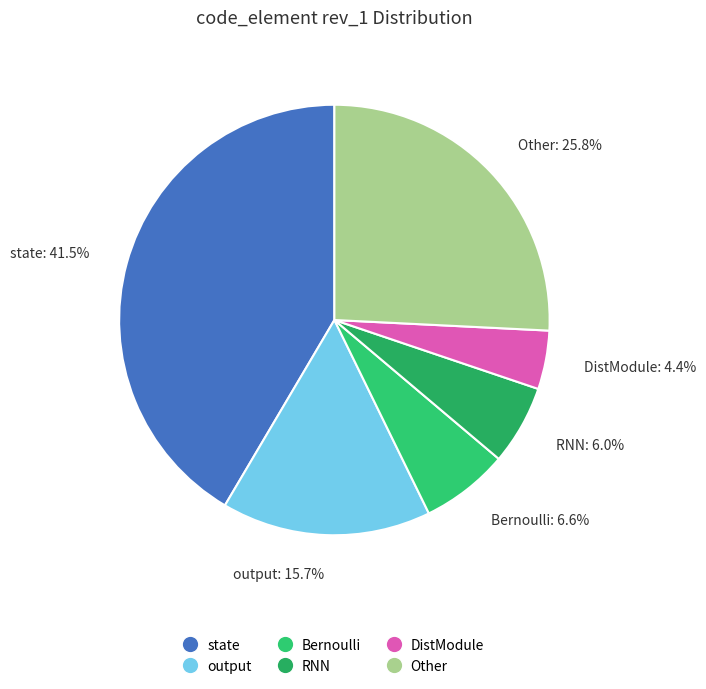

What is the total percentage of DistModule and state?

45.9%